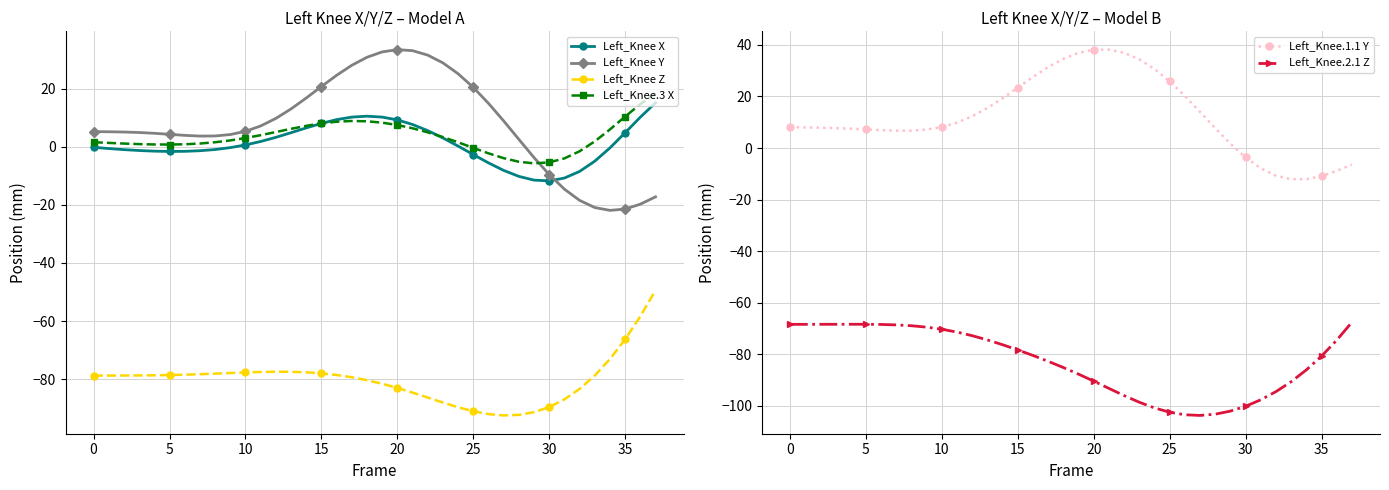

The Left_Knee.2.1 Z series shows -19.1 at 32. True or false?

False